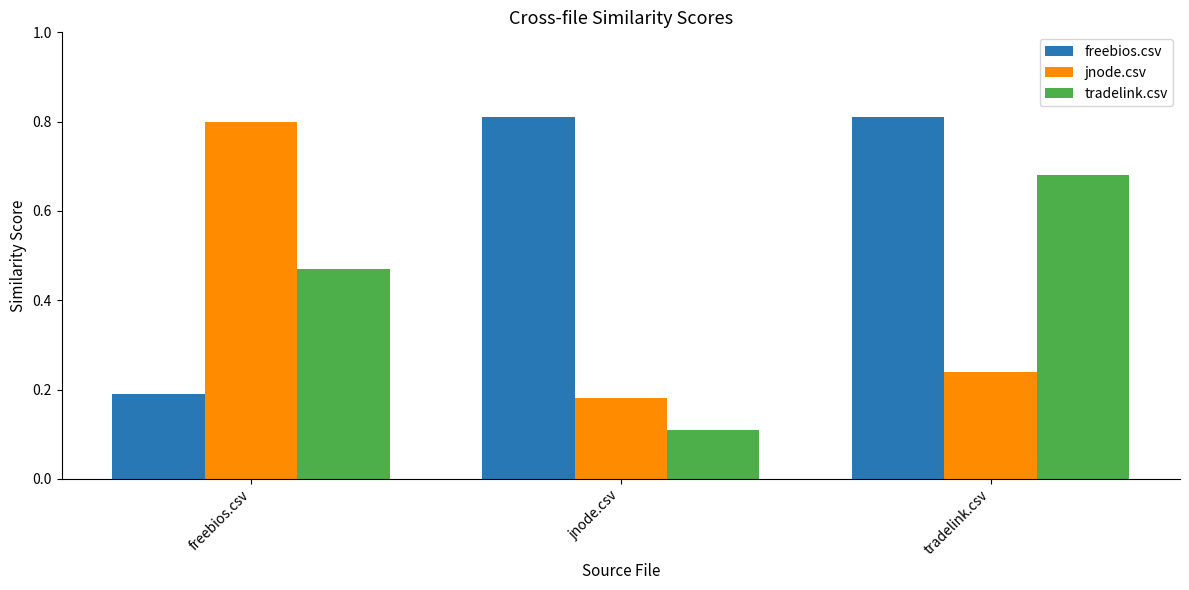

What is the total value across all series at tradelink.csv?

1.7